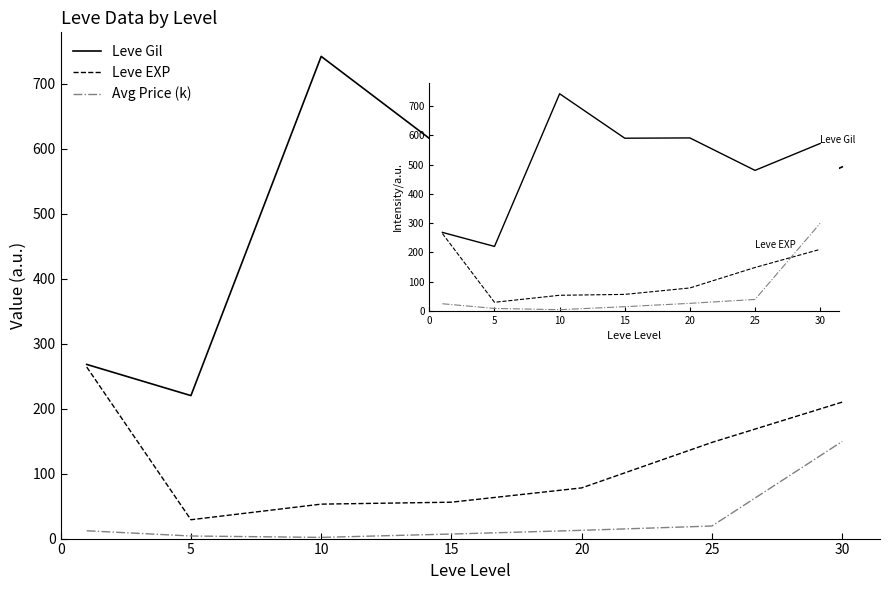

List the series in order of their overall mean, lowest first.

Avg Price (k), Leve EXP, Leve Gil